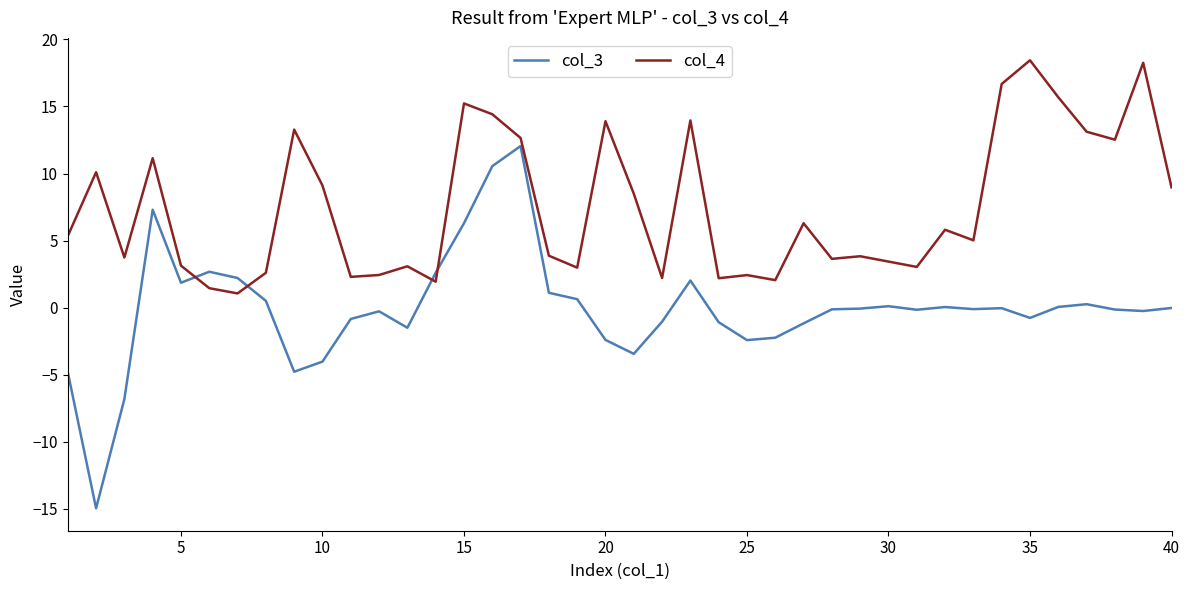

Which series has the largest total across all categories?

col_4